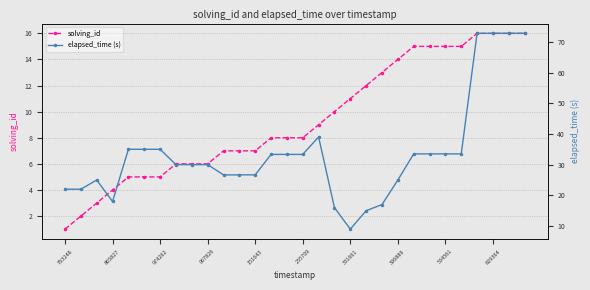

Which series has the largest total across all categories?

elapsed_time (s)